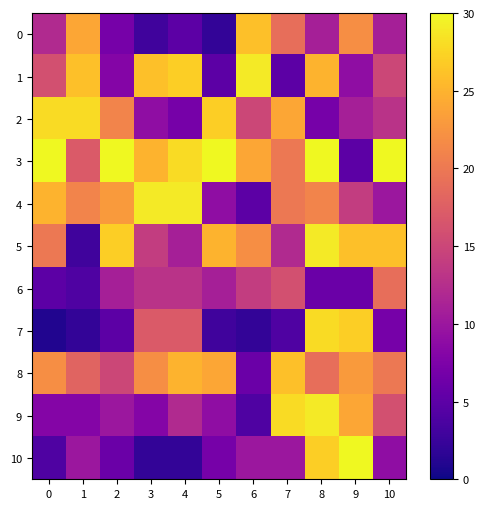

Count the number of data series in this chart.

11